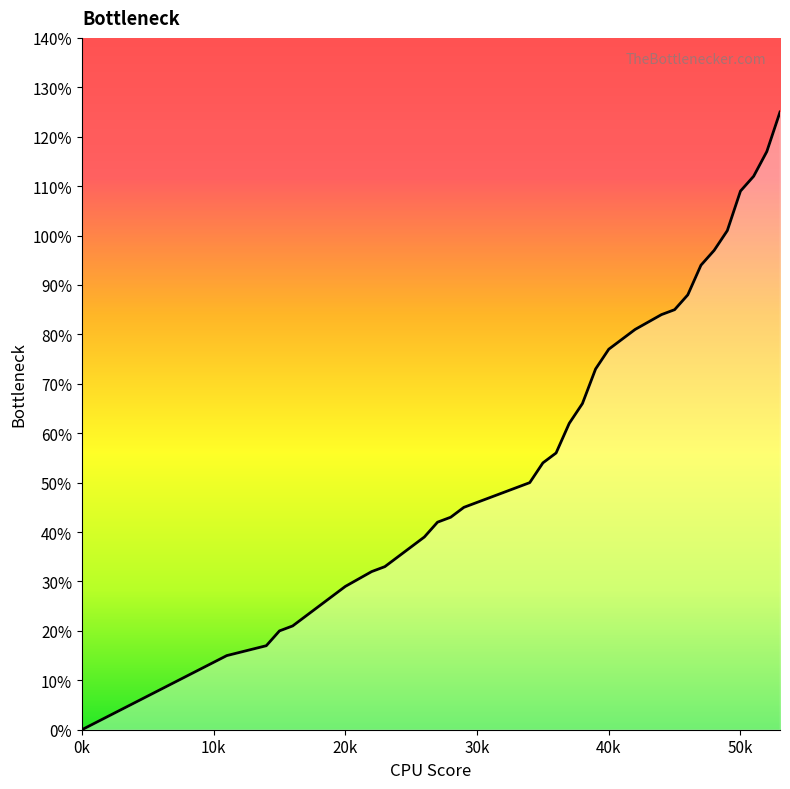

What is the sum of all values?

22.8